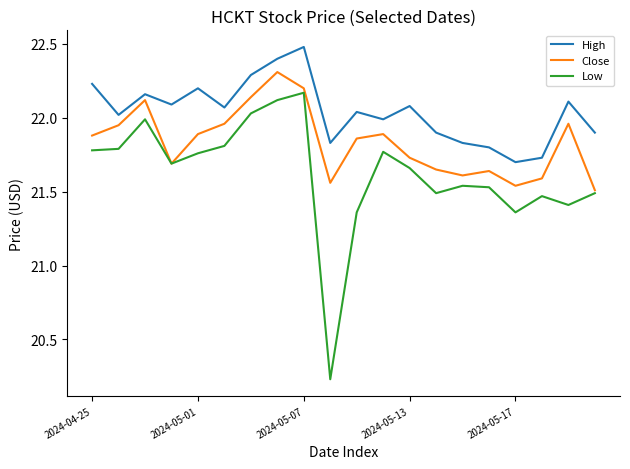

True or false: Low and High cross at least once.

False